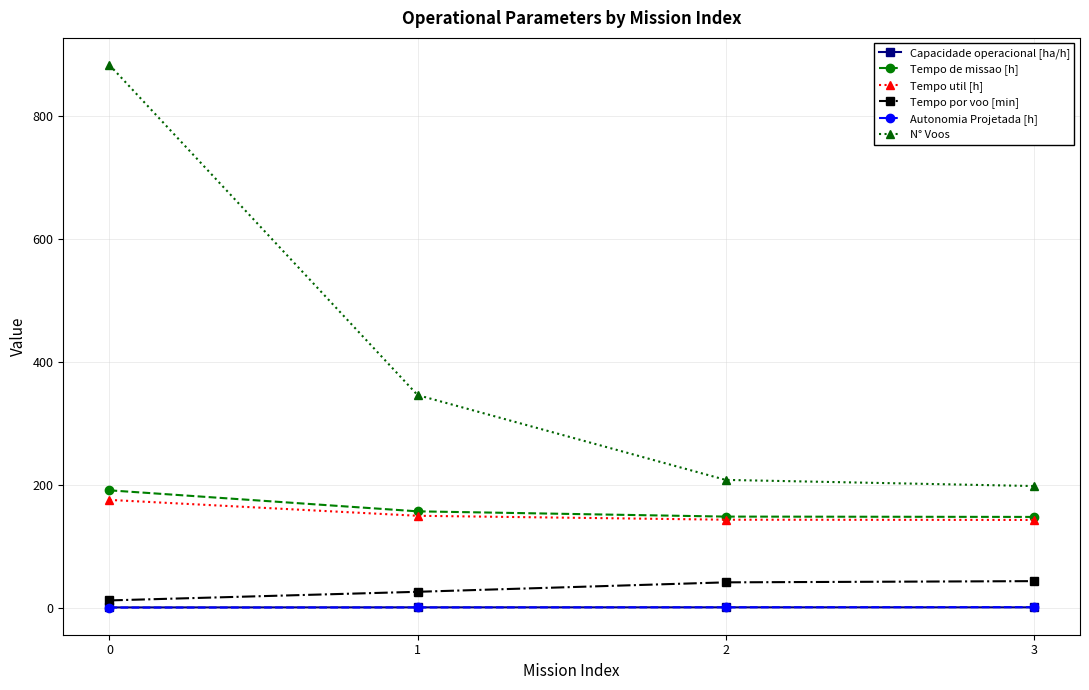

What are all the series names shown in the legend?

Capacidade operacional [ha/h], Tempo de missao [h], Tempo util [h], Tempo por voo [min], Autonomia Projetada [h], N° Voos